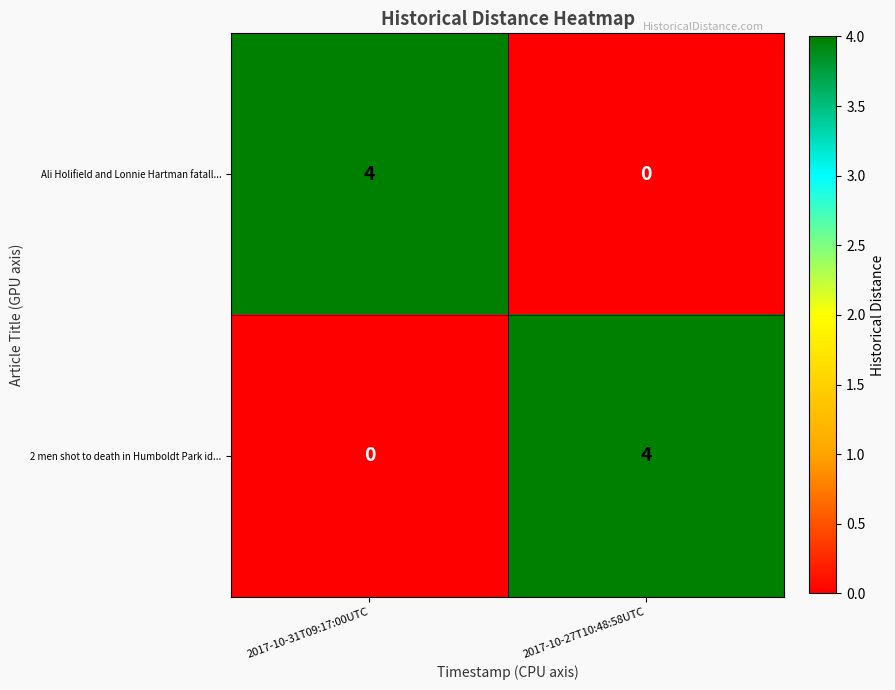

What is the spread (max minus min) of values at 2017-10-31T09:17:00UTC?

4